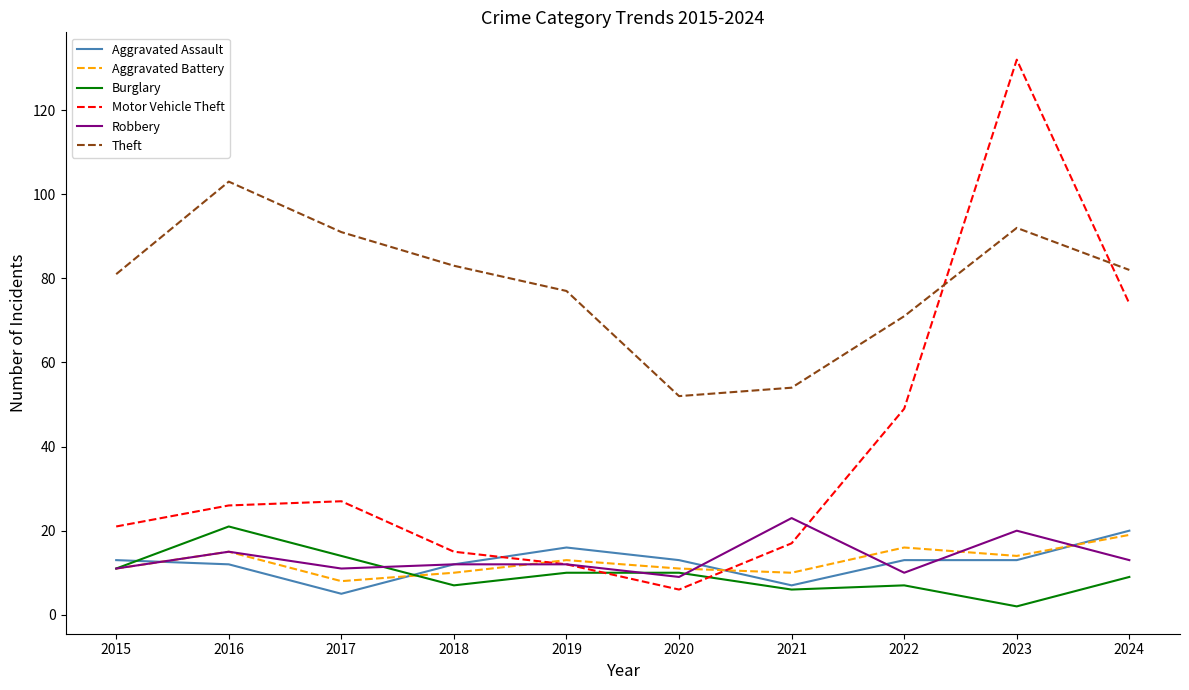

What is the lowest value of the Motor Vehicle Theft series?

6